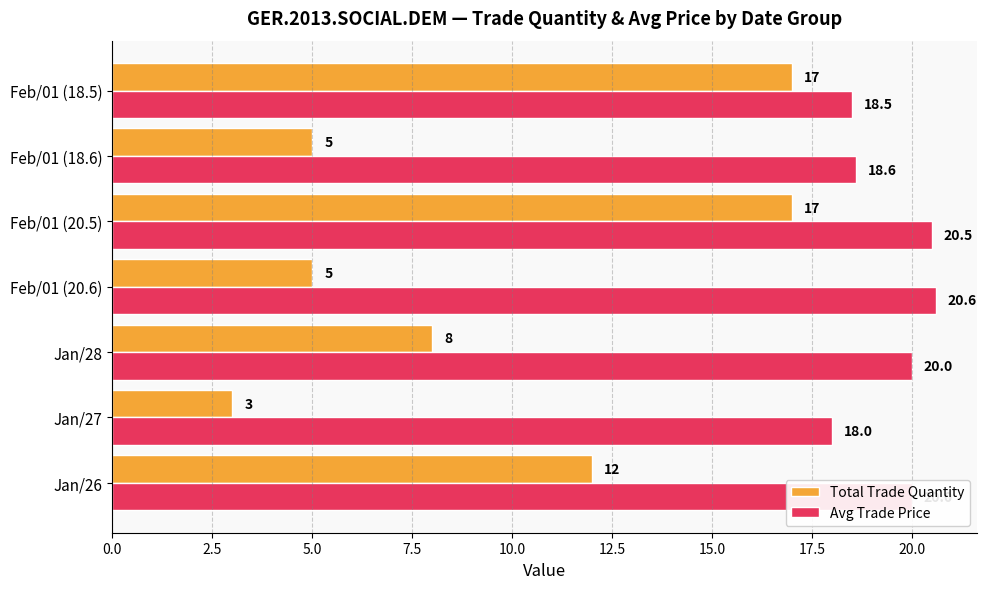

Which category has the lowest value in the Total Trade Quantity series?

Jan/27